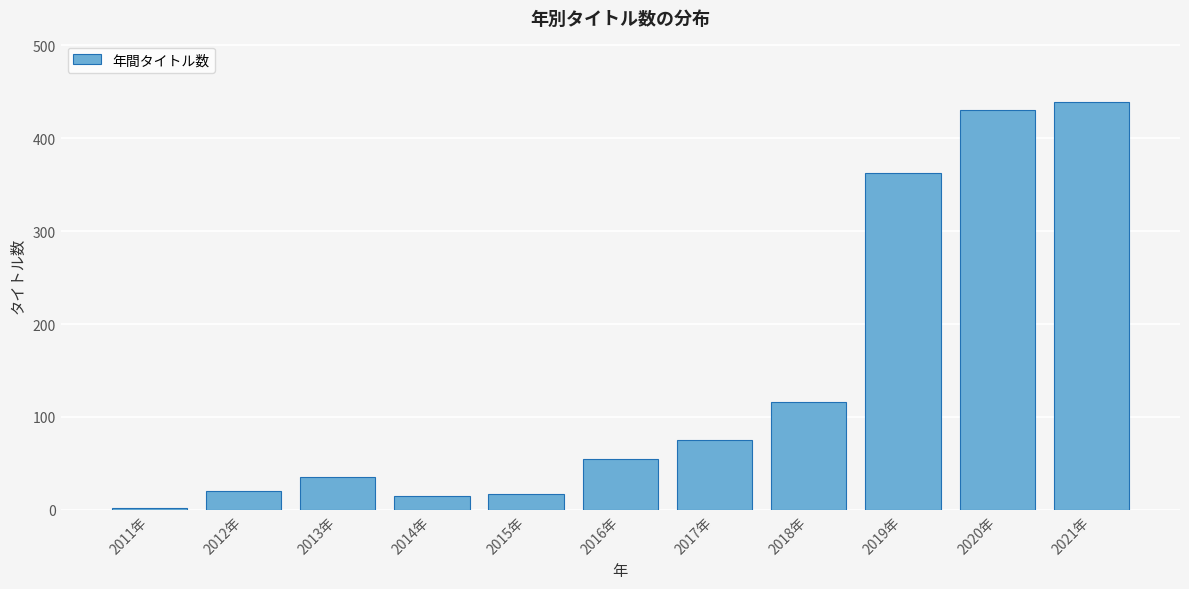

What is the greatest value displayed?

439